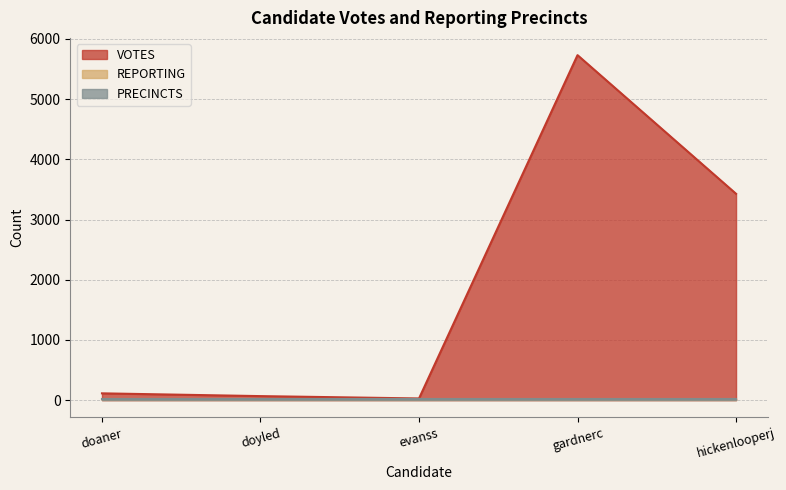

What is the value of the REPORTING point at the 1st from the left?

17